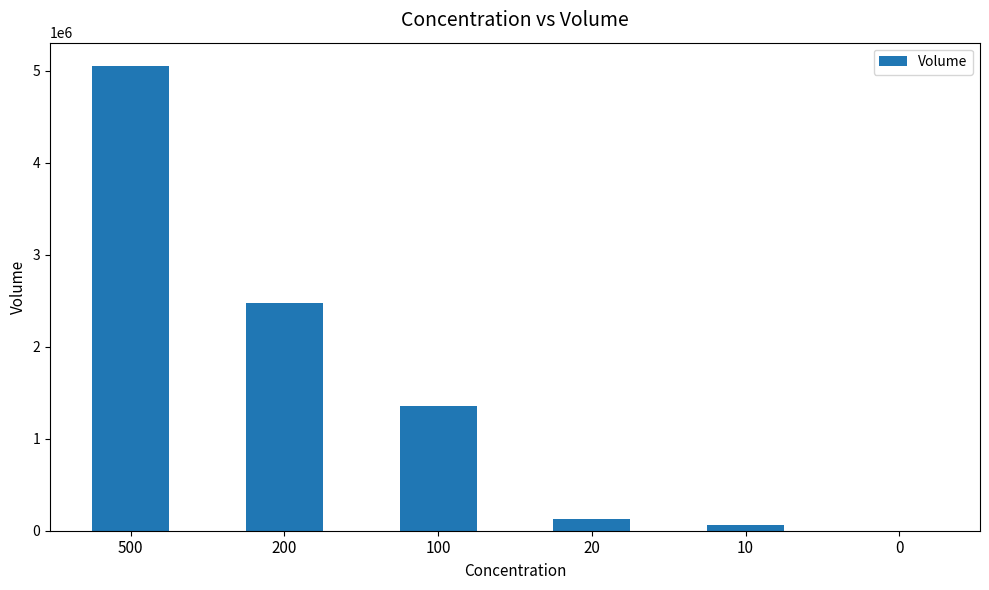

The chart shows a value of 1360580 at 100. True or false?

True